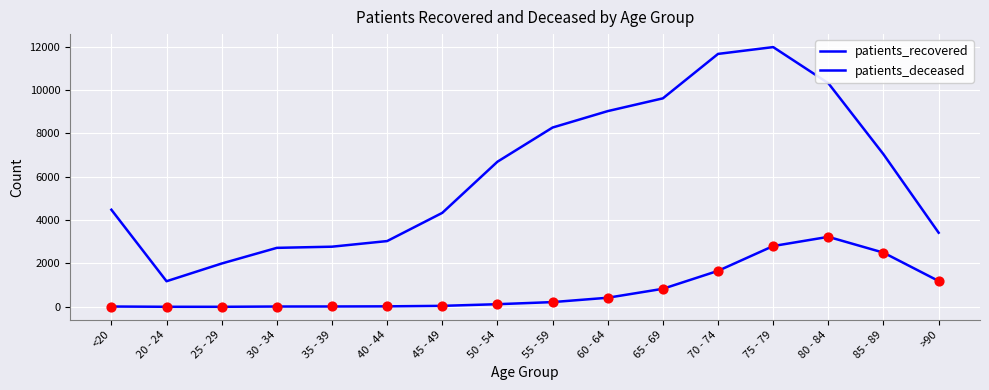

Is this an area chart (filled region under the line)?

No